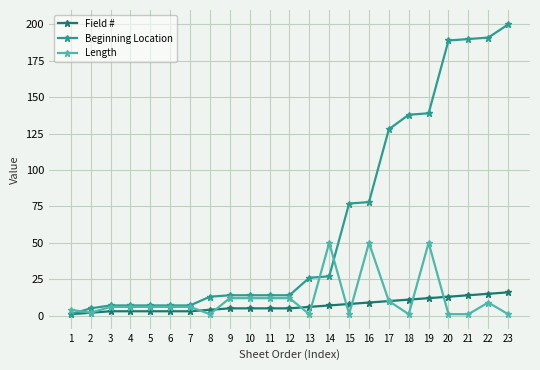

Reading left to right, transcribe all the data shown in this chart.

Field #: 1	2	3	3	3	3	3	4	5	5	5	5	6	7	8	9	10	11	12	13	14	15	16
Beginning Location: 1	5	7	7	7	7	7	13	14	14	14	14	26	27	77	78	128	138	139	189	190	191	200
Length: 4	2	6	6	6	6	6	1	12	12	12	12	1	50	1	50	10	1	50	1	1	9	1